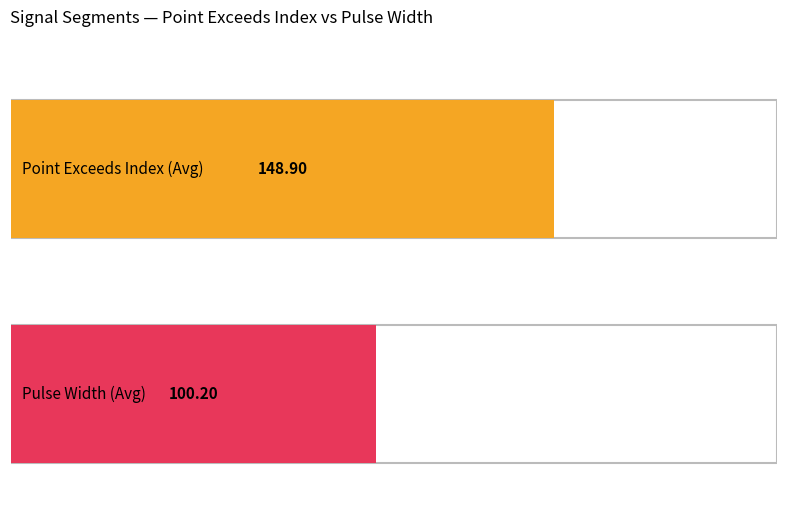

How many data points in Pulse_Width are less than 94?

5